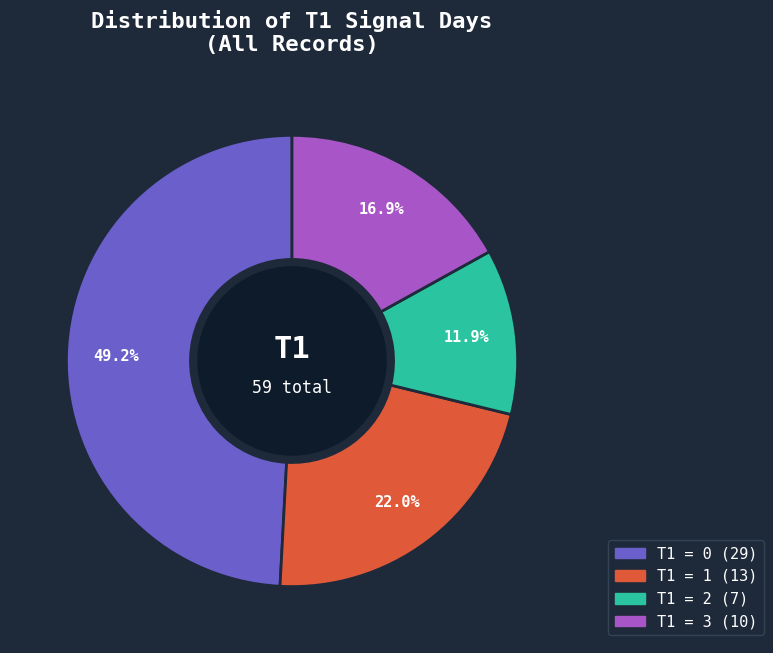

Is there a majority slice in this chart?

No